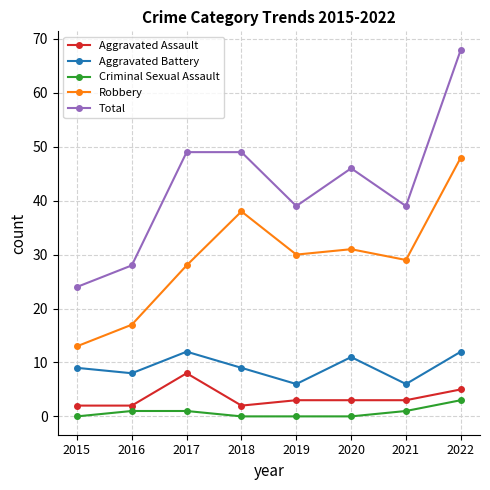

Does the chart have visible grid lines?

Yes